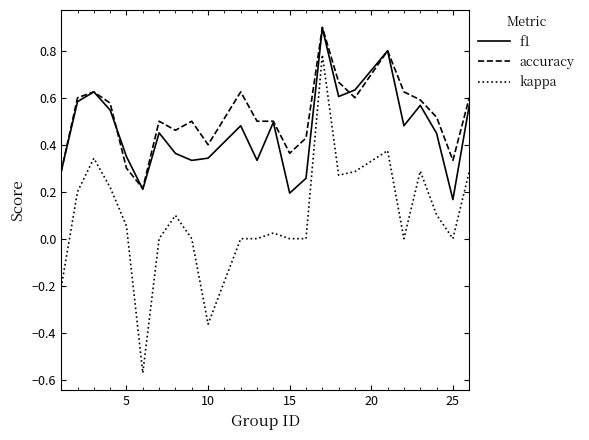

True or false: accuracy and kappa cross at least once.

False